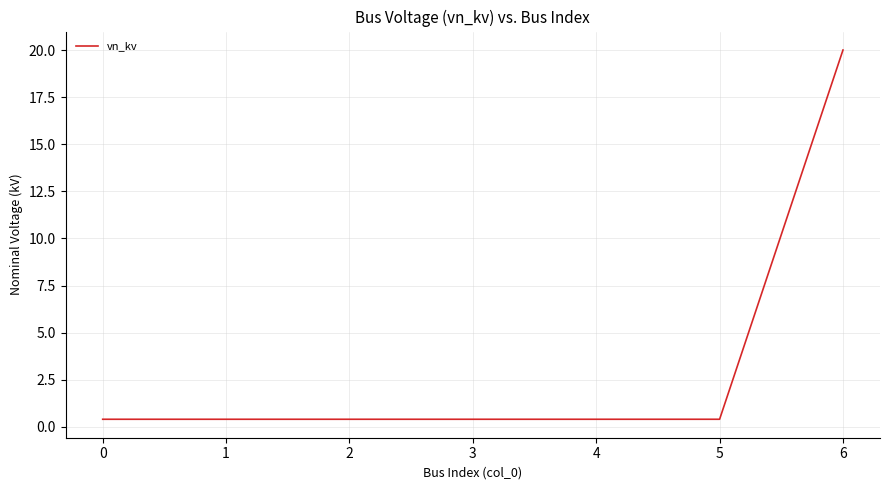

What is the maximum value shown in the chart?

20.0